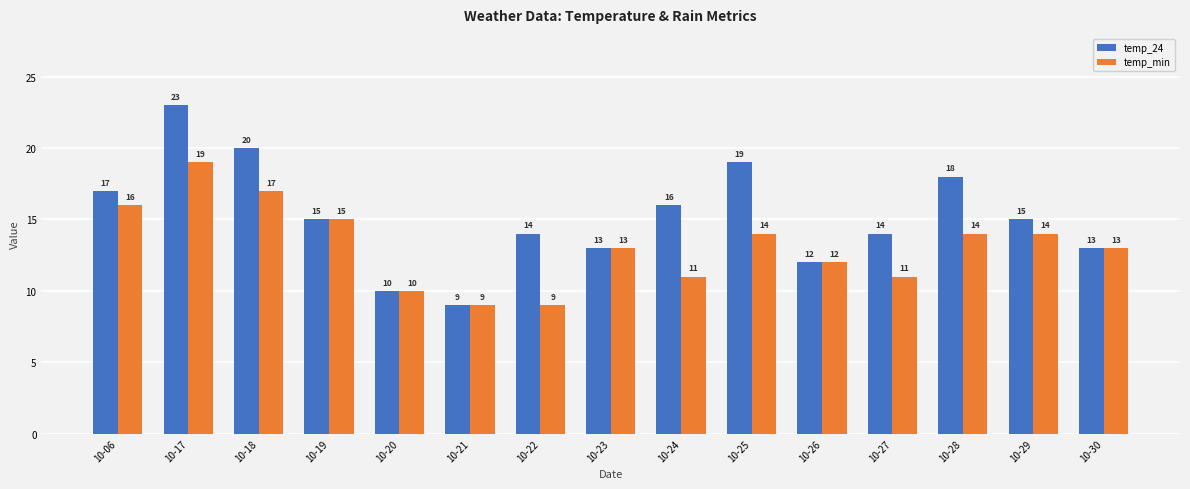

What is the greatest value displayed?

23